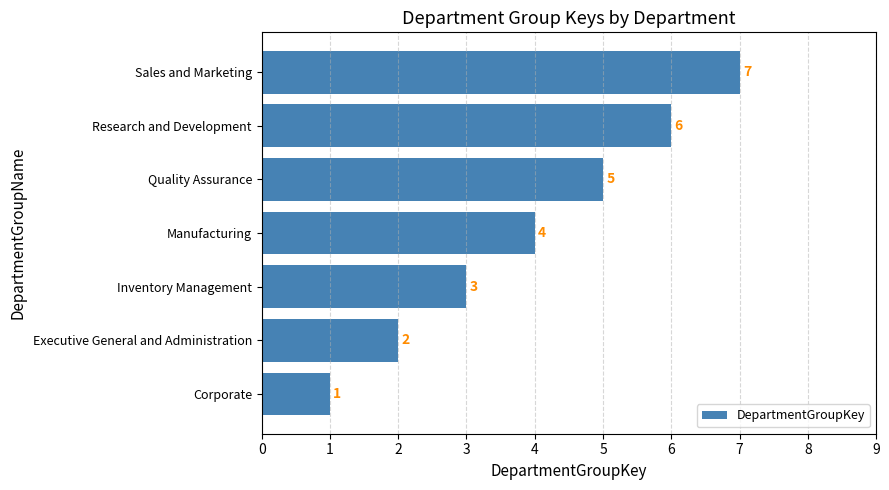

The chart shows a value of 1 at Executive General and Administration. True or false?

False